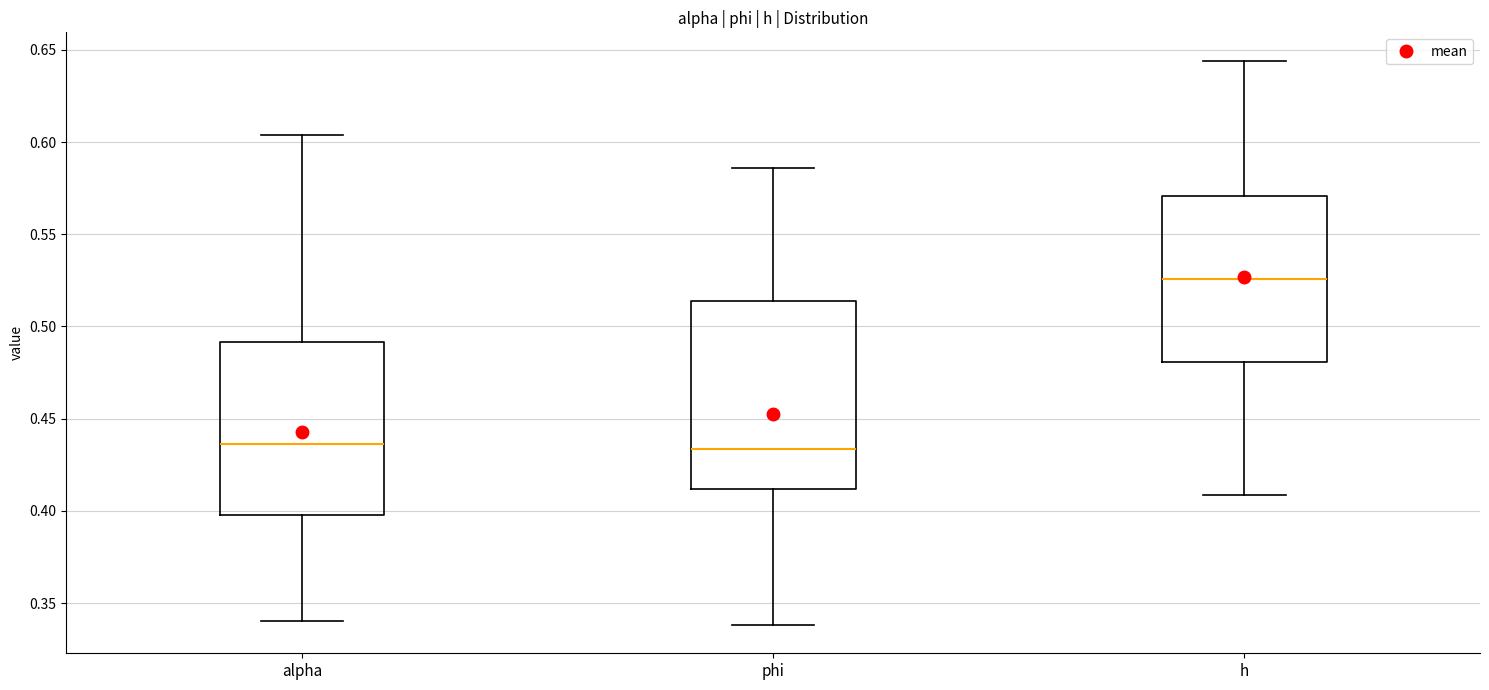

Which box's median line is the highest?

h